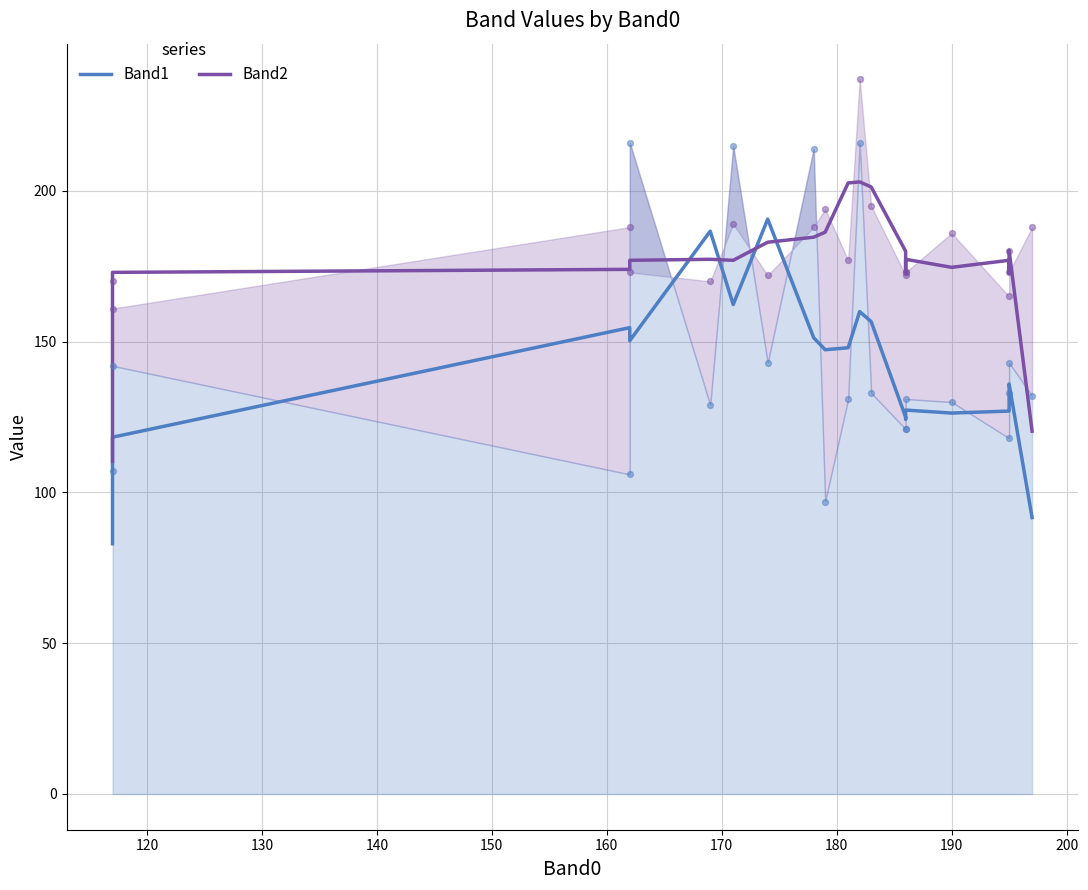

Which series has the largest total across all categories?

Band2